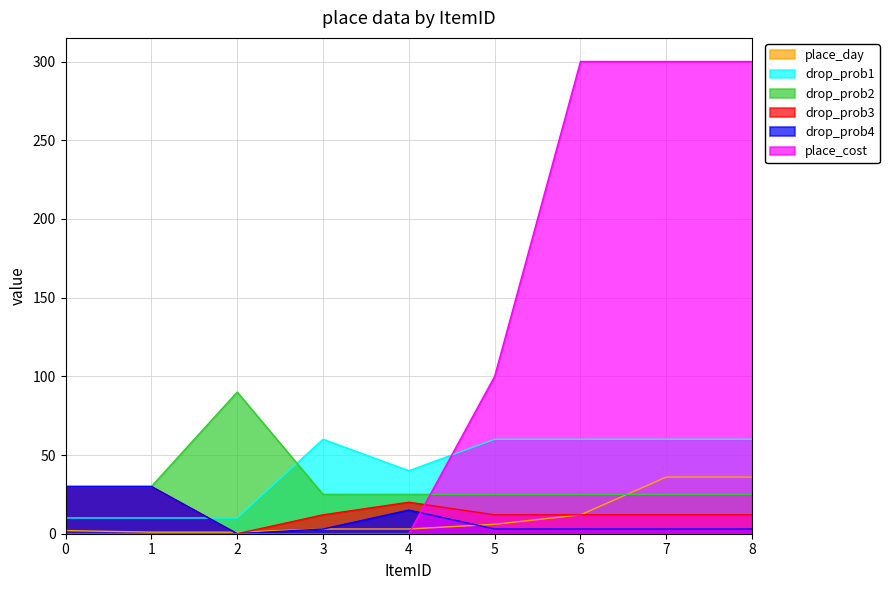

Is it true that drop_prob3 equals 31 at 4?

False